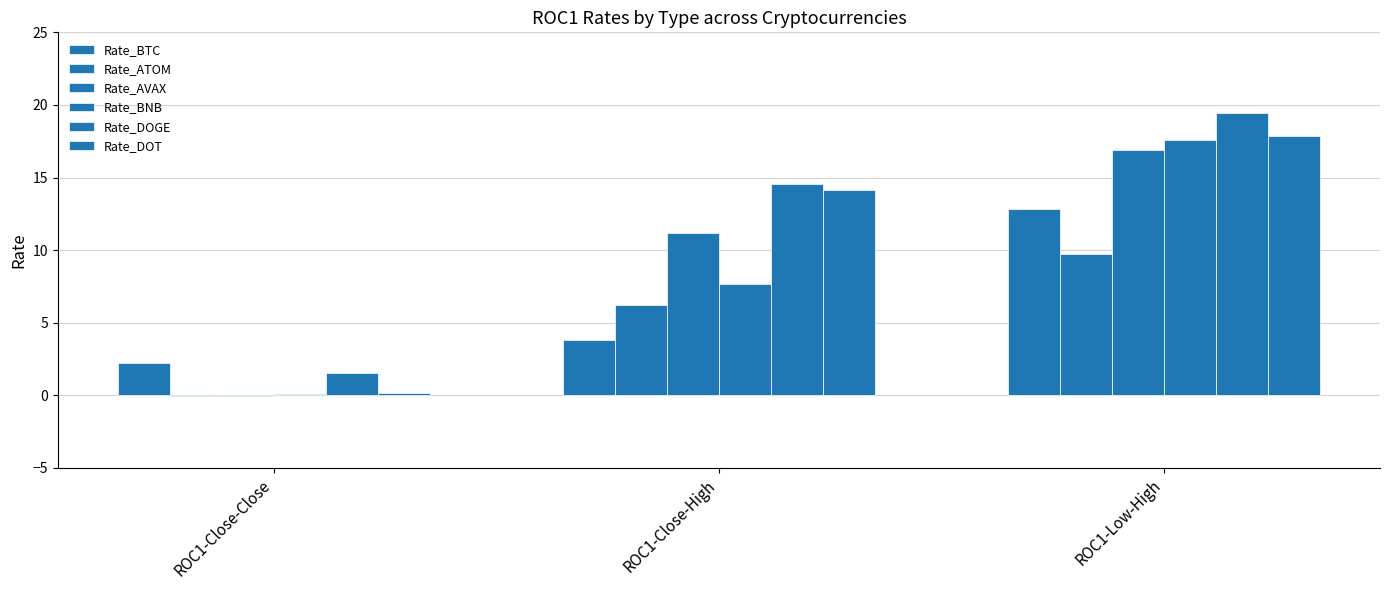

Are the bars horizontal?

No